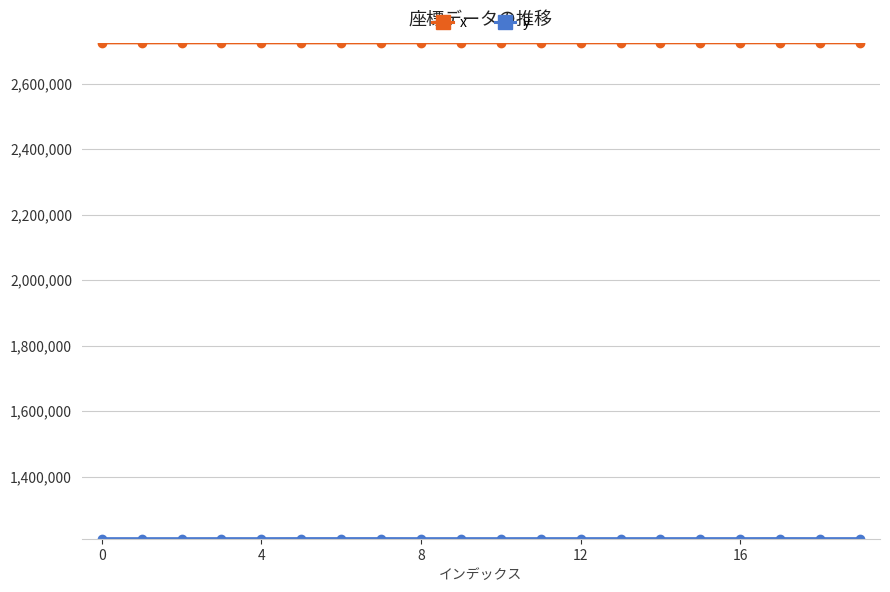

Which series has the largest total across all categories?

x